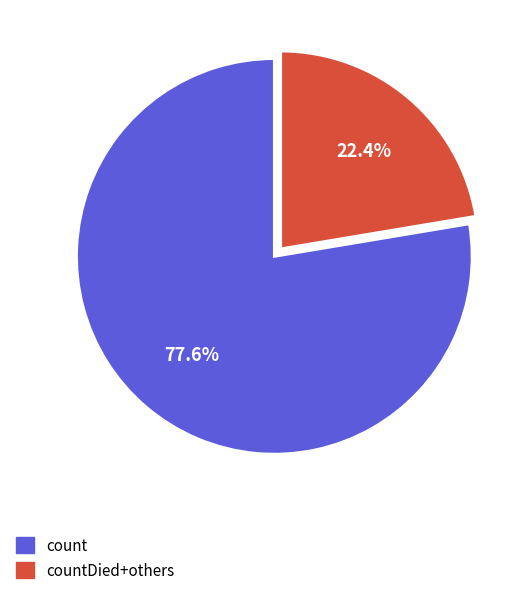

Is the sum of count and countDied+others greater than half?

Yes